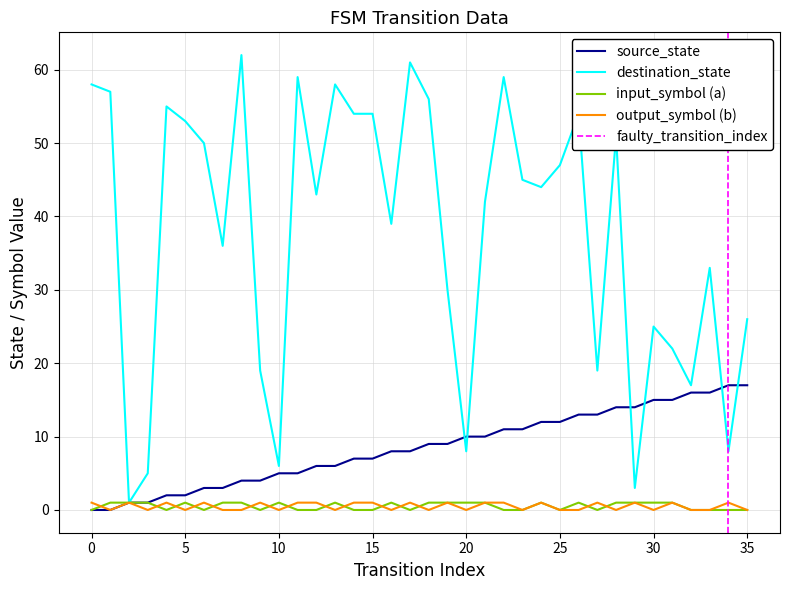

Reading left to right, list all the values displayed in this chart.

source_state: 0	0	1	1	2	2	3	3	4	4	5	5	6	6	7	7	8	8	9	9	10	10	11	11	12	12	13	13	14	14	15	15	16	16	17	17
destination_state: 58	57	1	5	55	53	50	36	62	19	6	59	43	58	54	54	39	61	56	30	8	42	59	45	44	47	54	19	51	3	25	22	17	33	8	26
input_symbol_a: 0	1	1	1	0	1	0	1	1	0	1	0	0	1	0	0	1	0	1	1	1	1	0	0	1	0	1	0	1	1	1	1	0	0	0	0
output_symbol_b: 1	0	1	0	1	0	1	0	0	1	0	1	1	0	1	1	0	1	0	1	0	1	1	0	1	0	0	1	0	1	0	1	0	0	1	0